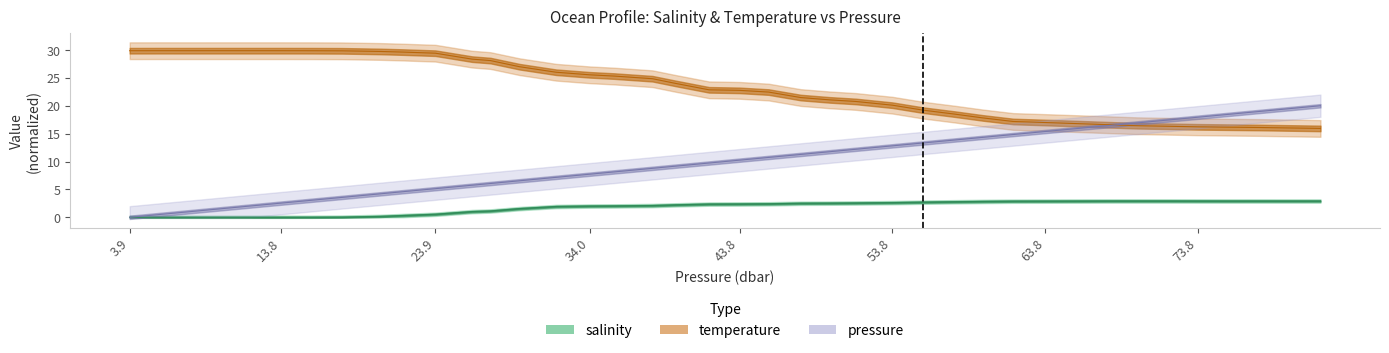

What are all the series names shown in the legend?

pressure, salinity, temperature